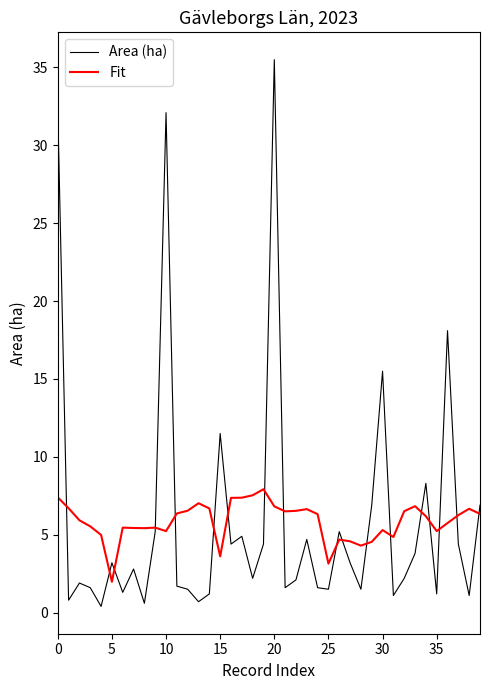

What is the difference between the maximum and minimum values in the Fit series?

5.9